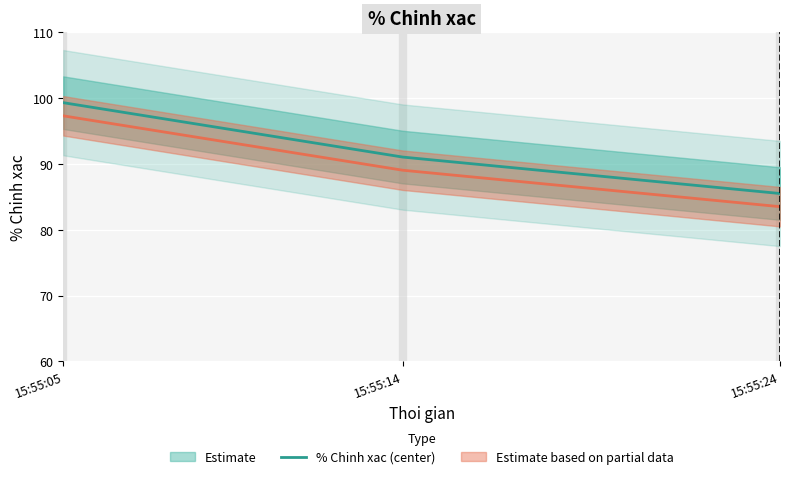

Where is the data nearest to the value 92?

15:55:14